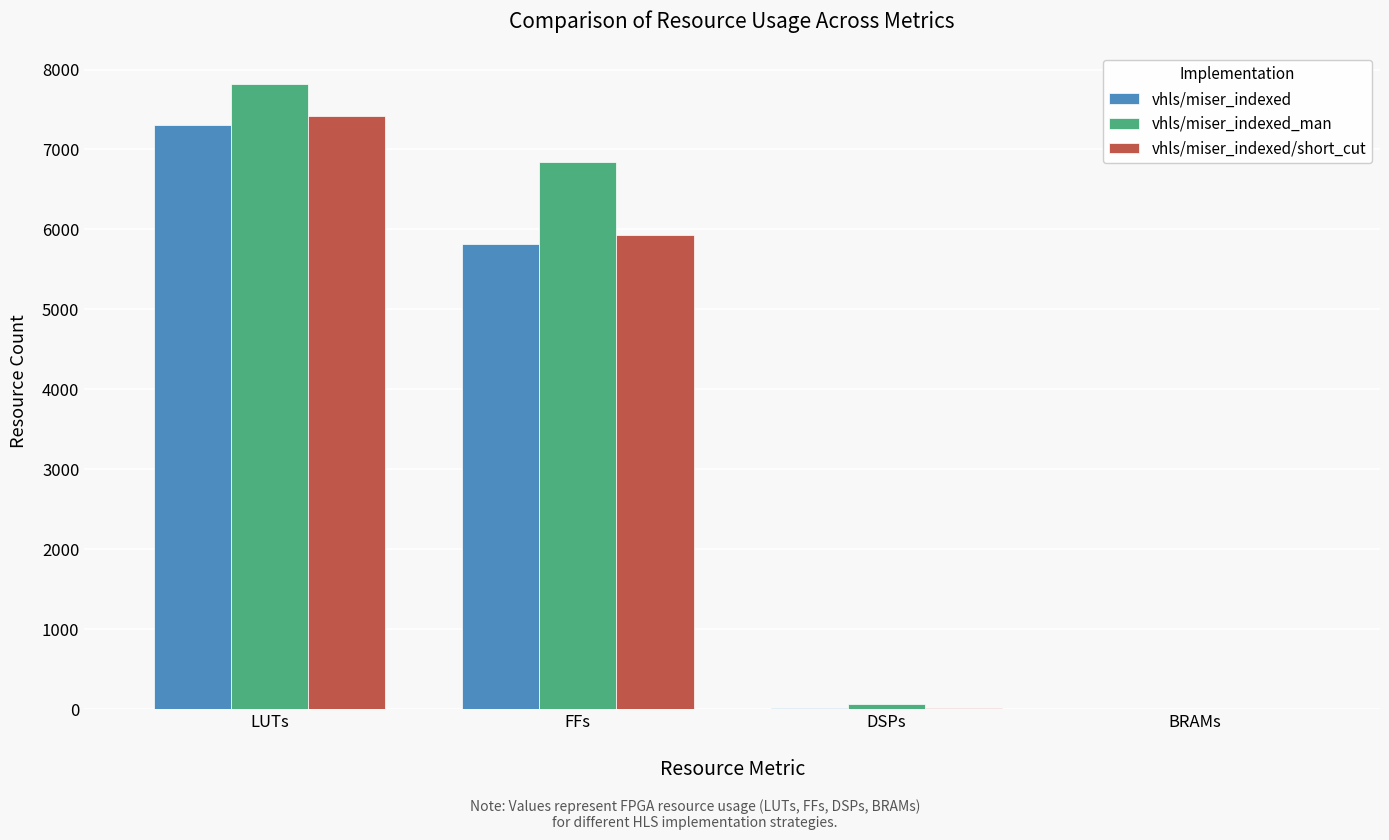

What are all the series names shown in the legend?

vhls/miser_indexed, vhls/miser_indexed_man, vhls/miser_indexed/short_cut